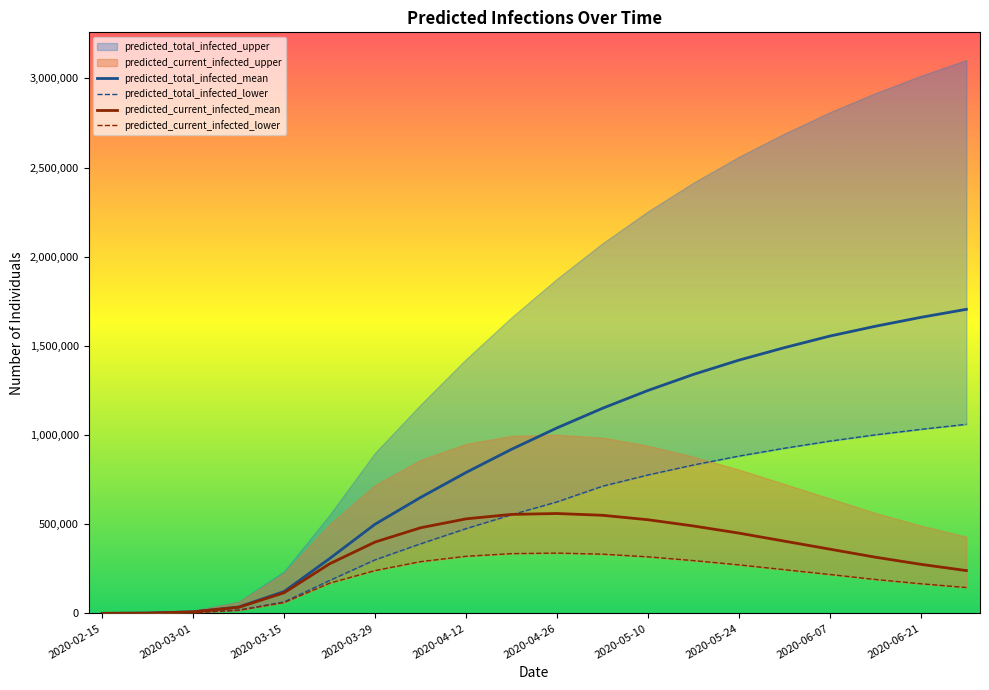

What is the difference between the maximum and minimum values in the predicted_current_infected_mean series?

559811